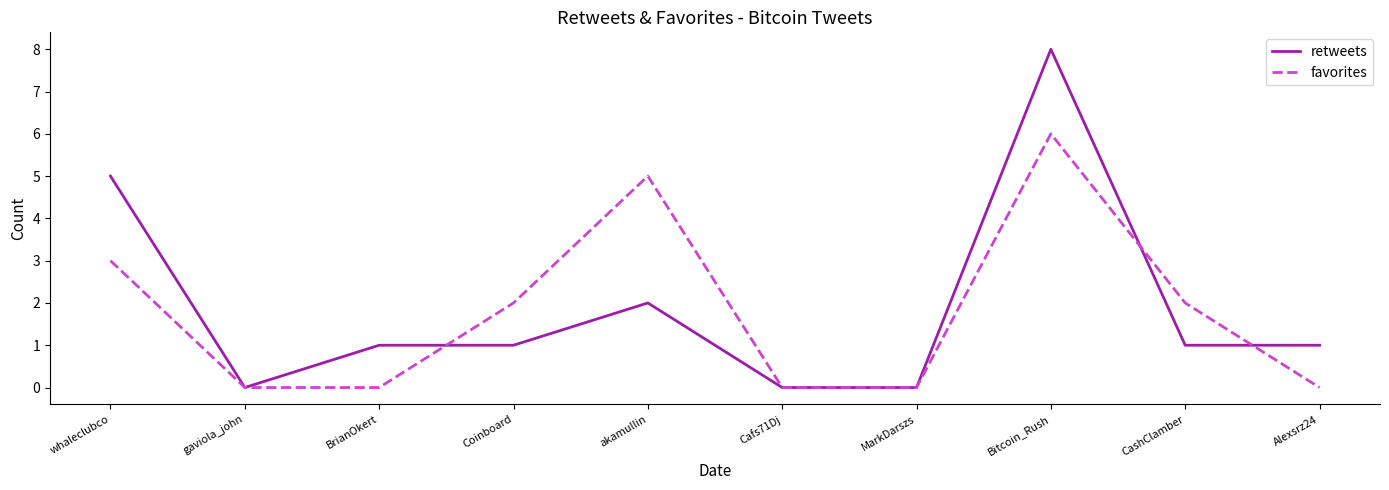

Which series has the largest total across all categories?

retweets